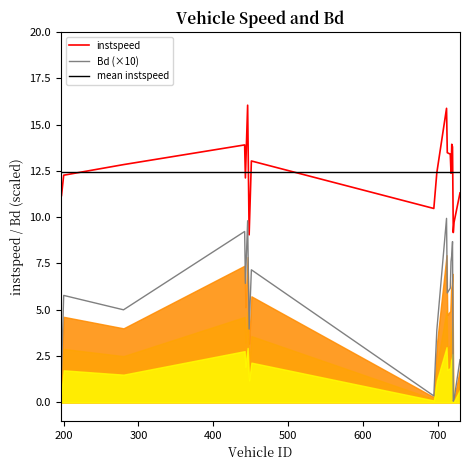

What is the highest value of the mean instspeed series?

12.4